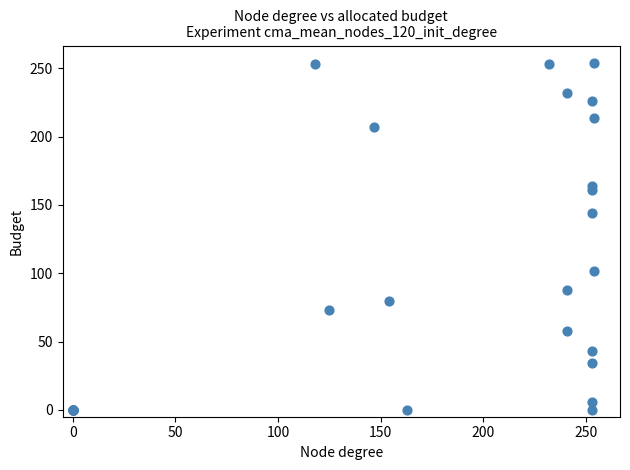

What Y value in the scatter plot is closest to 127?

144